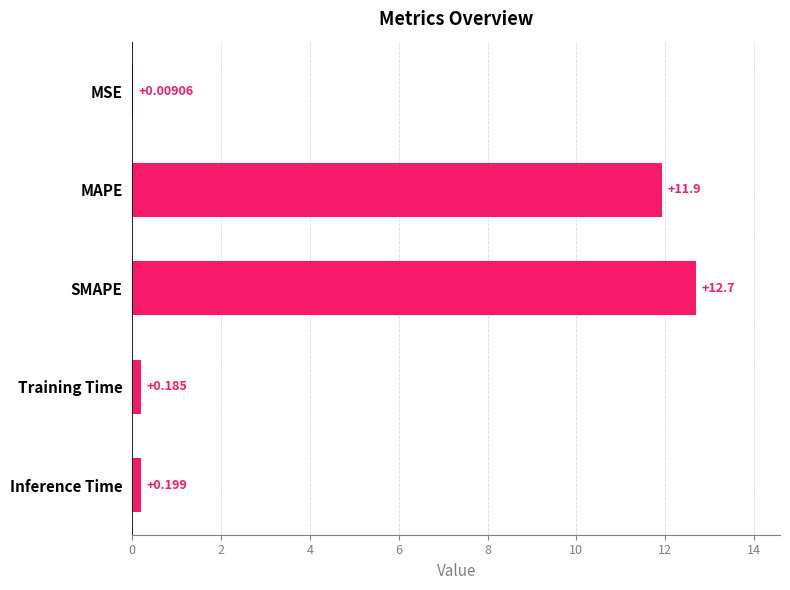

At which label is the value closest to 6?

Inference Time